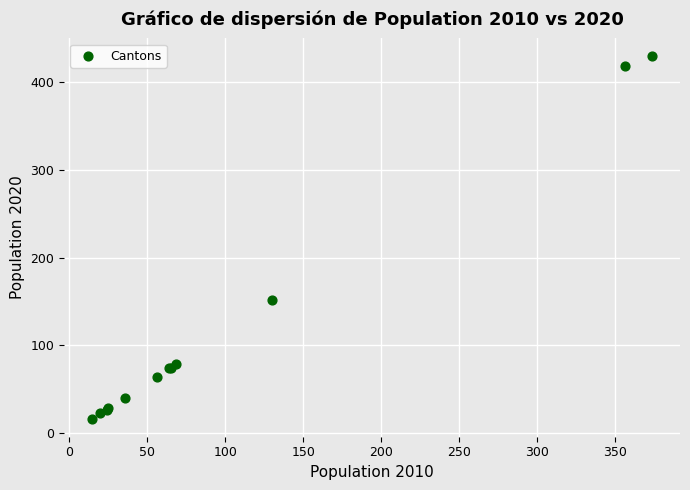

What Y value in the scatter plot is closest to 222?

151.3